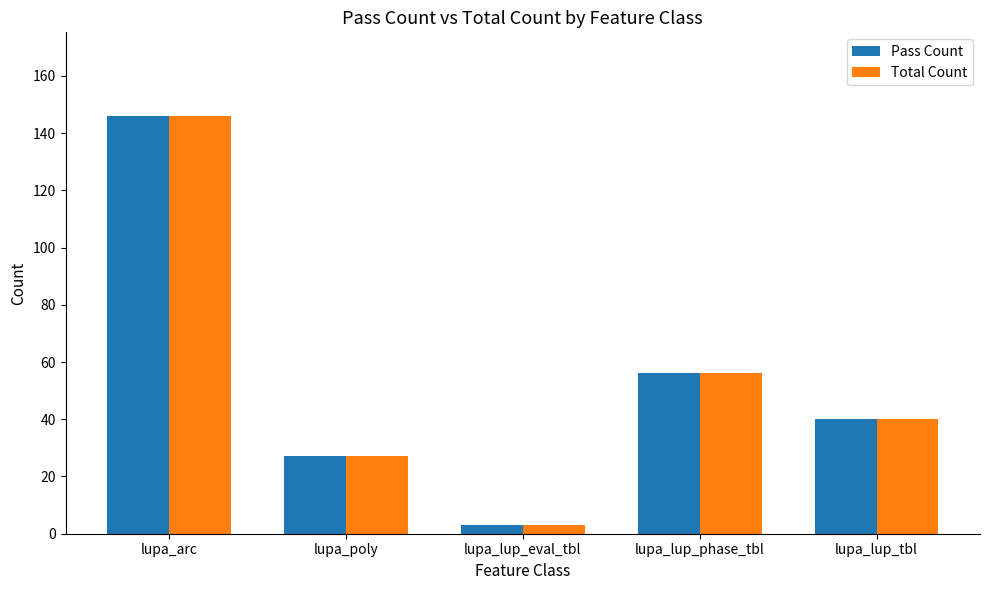

What are all the series names shown in the legend?

Pass Count, Total Count